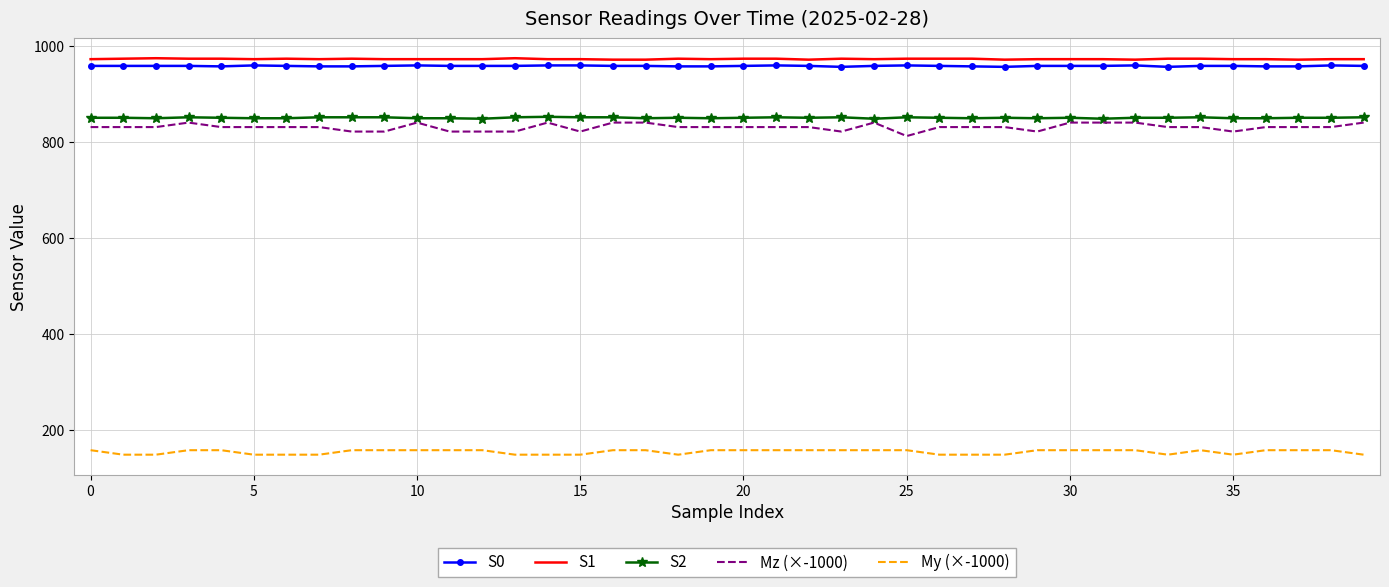

What is the lowest value of the S0 series?

957.0